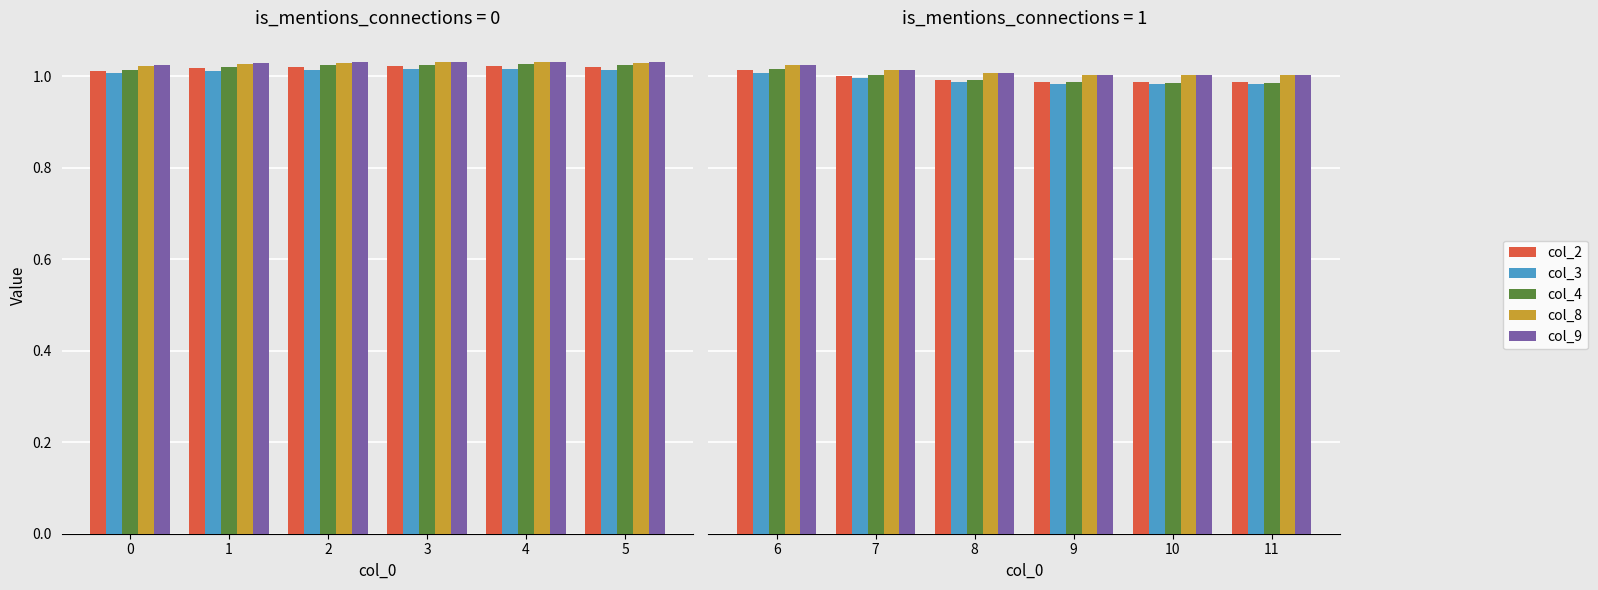

How many groups of bars are there?

6